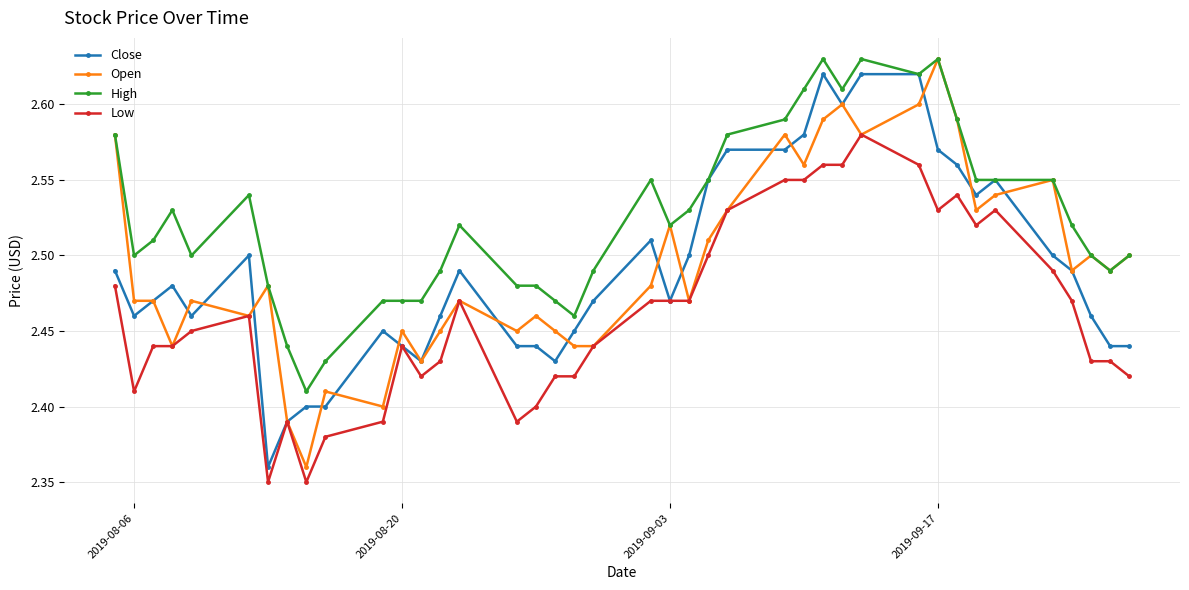

True or false: Low and High cross at least once.

False